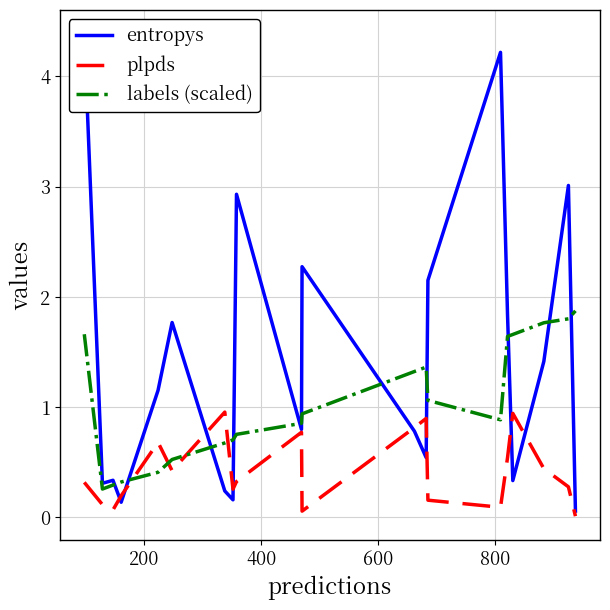

After their last crossing, which series has the higher values: plpds or labels (scaled)?

labels (scaled)